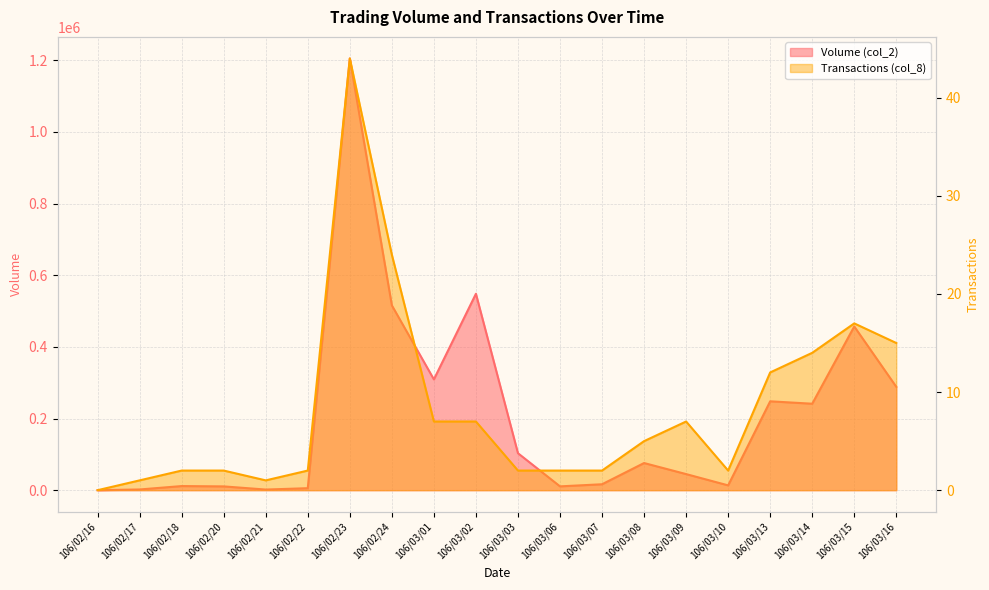

Reading left to right, transcribe all the data shown in this chart.

Volume (col_2): 106/02/16=0	106/02/17=1980	106/02/18=11500	106/02/20=10580	106/02/21=1760	106/02/22=5560	106/02/23=1205170	106/02/24=515930	106/03/01=309280	106/03/02=548300	106/03/03=103200	106/03/06=10660	106/03/07=16540	106/03/08=75790	106/03/09=44930	106/03/10=13420	106/03/13=248100	106/03/14=241370	106/03/15=457020	106/03/16=288500
Transactions (col_8): 106/02/16=0	106/02/17=1	106/02/18=2	106/02/20=2	106/02/21=1	106/02/22=2	106/02/23=44	106/02/24=24	106/03/01=7	106/03/02=7	106/03/03=2	106/03/06=2	106/03/07=2	106/03/08=5	106/03/09=7	106/03/10=2	106/03/13=12	106/03/14=14	106/03/15=17	106/03/16=15